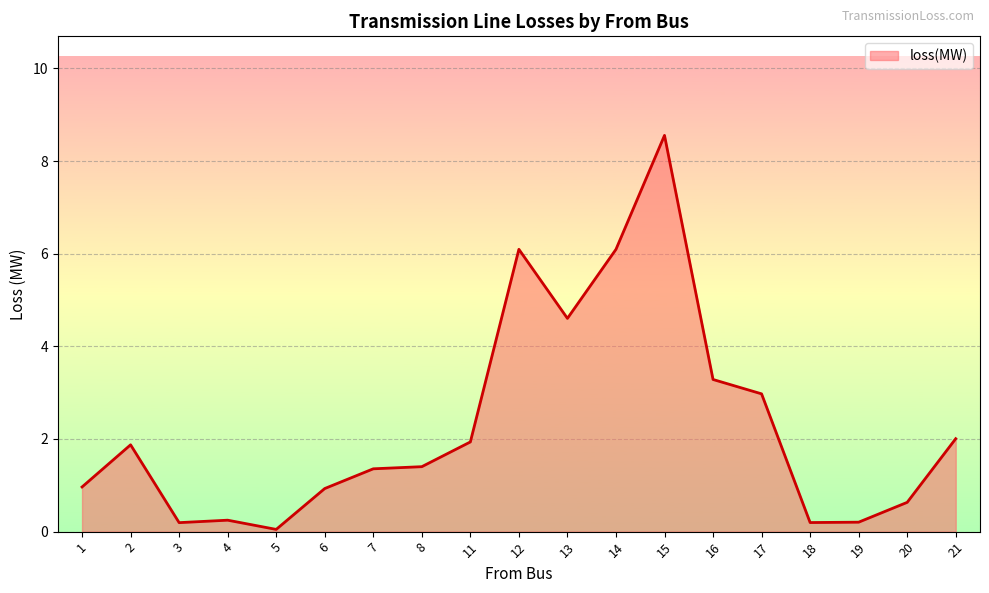

What is the change in value from 4 to 16?

+3.0